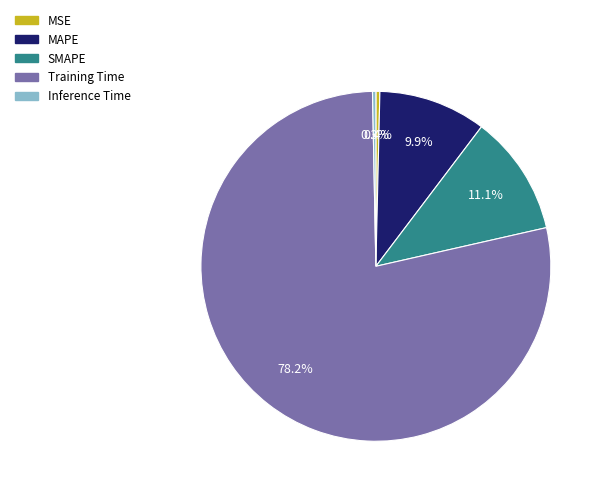

Count the number of slices in the pie.

5